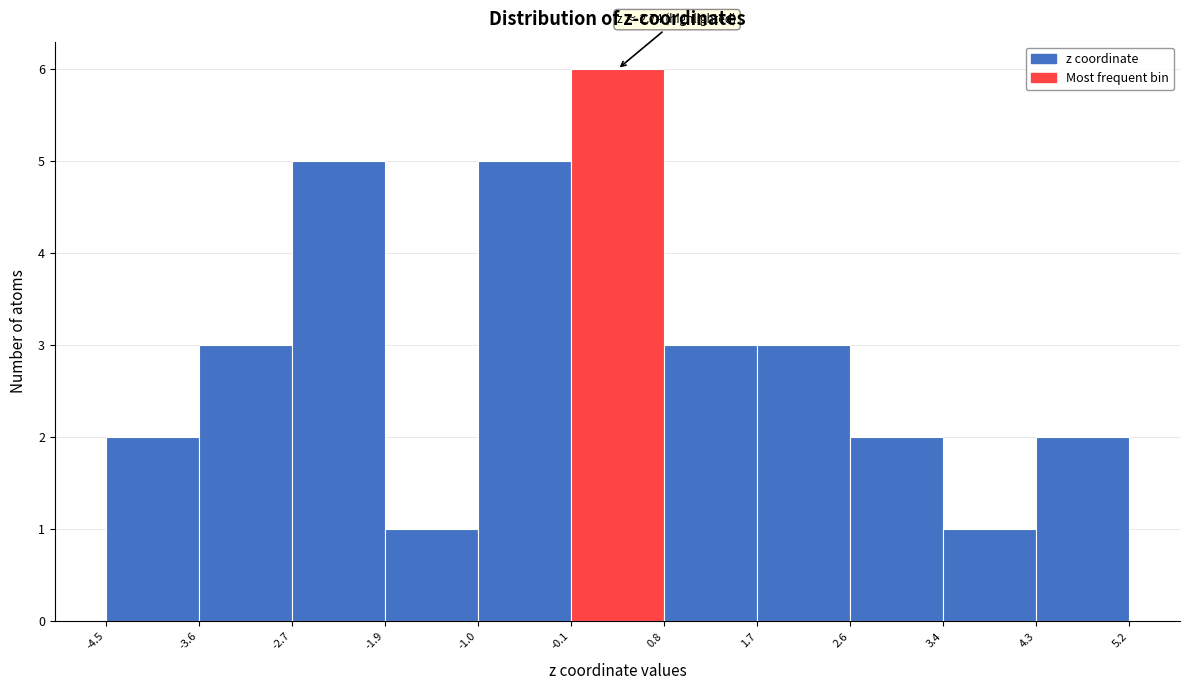

Over which range of the x-axis is the bar tallest?

-0.1 to 0.8